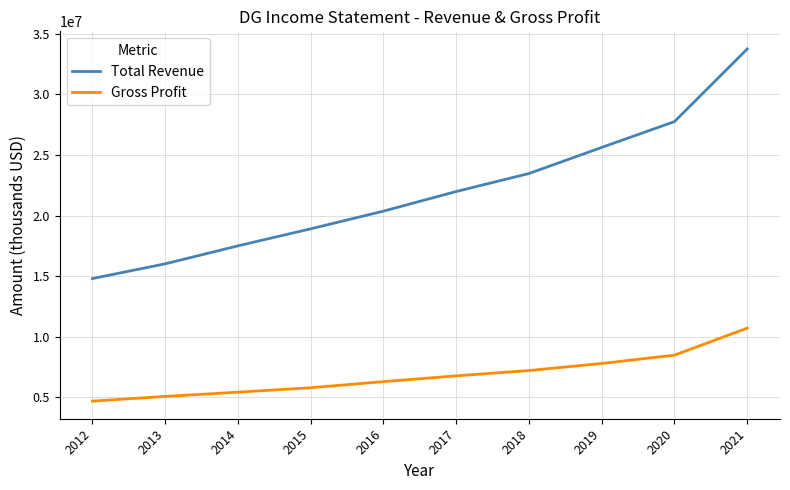

What is the difference between the Total Revenue values at 2019 and 2016?

5256400